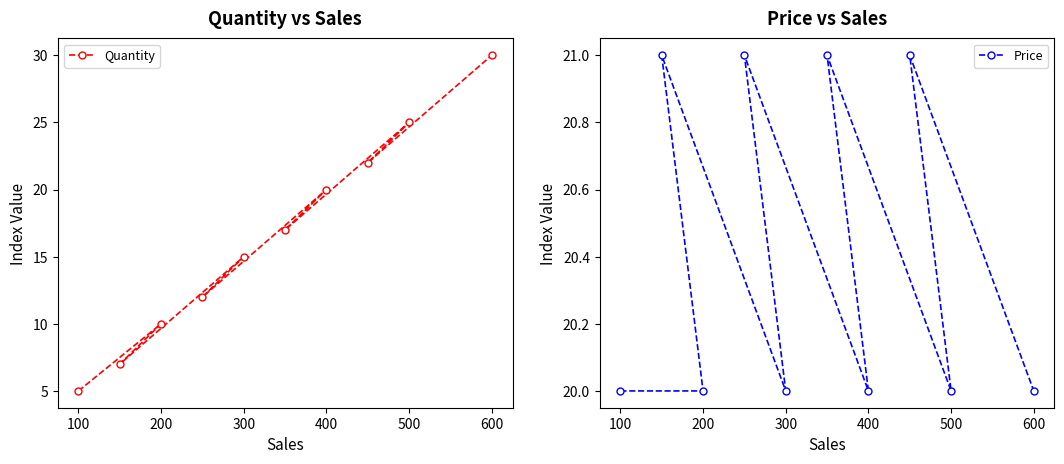

What value does the Price series have at 500?

20